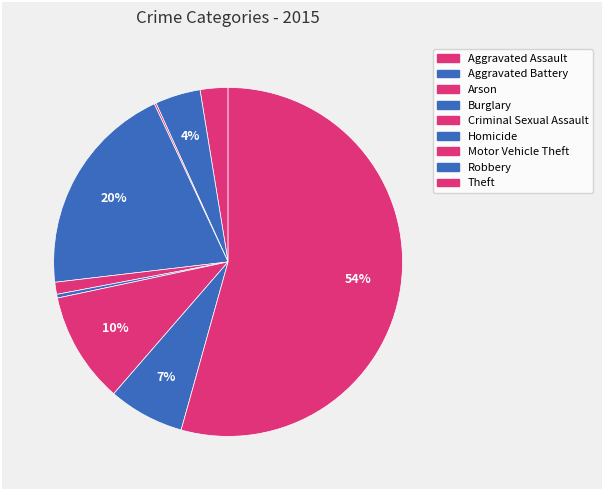

Is there a majority slice in this chart?

Yes